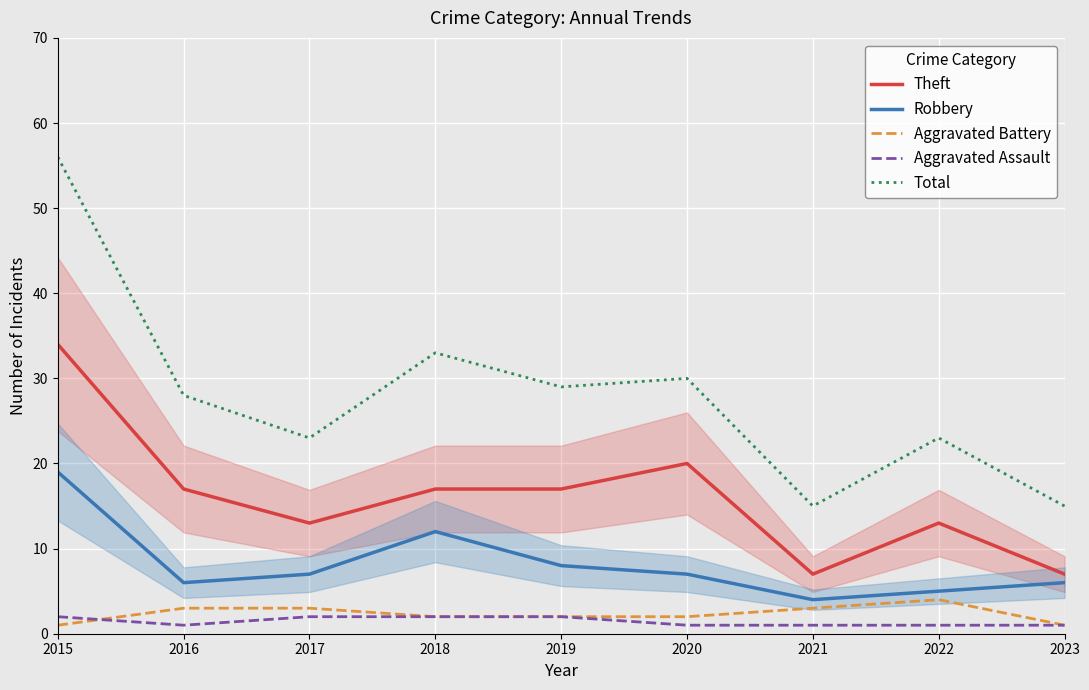

At which category does the chart reach its peak across all series?

2015